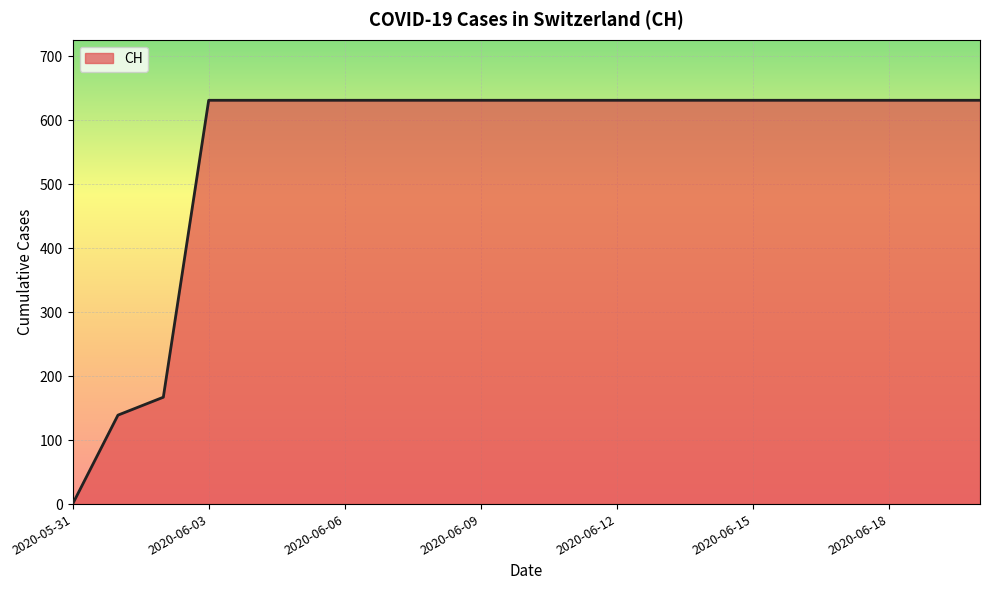

What is the maximum value shown in the chart?

631